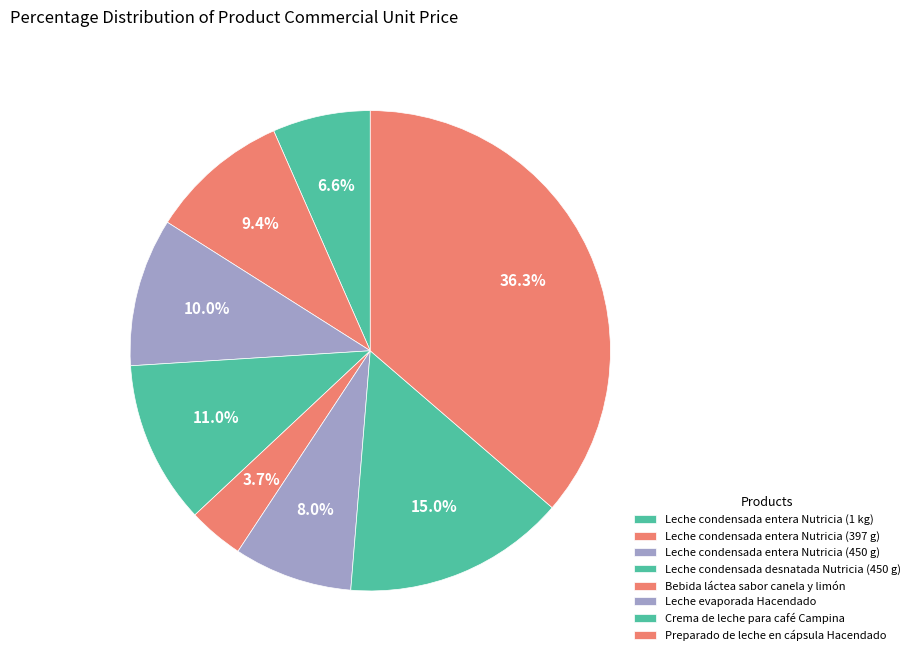

To the nearest percent, what percentage of the pie is Leche condensada desnatada Nutricia (450 g)?

11%